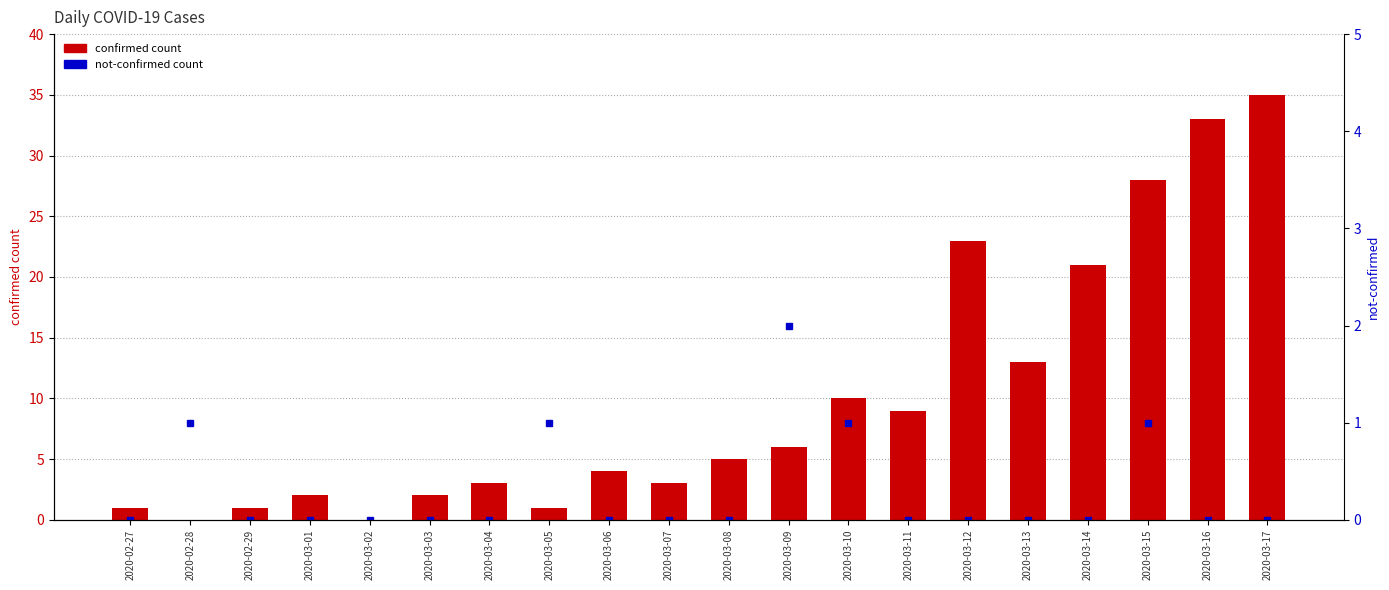

What is the total value across all series at 2020-03-07?

3